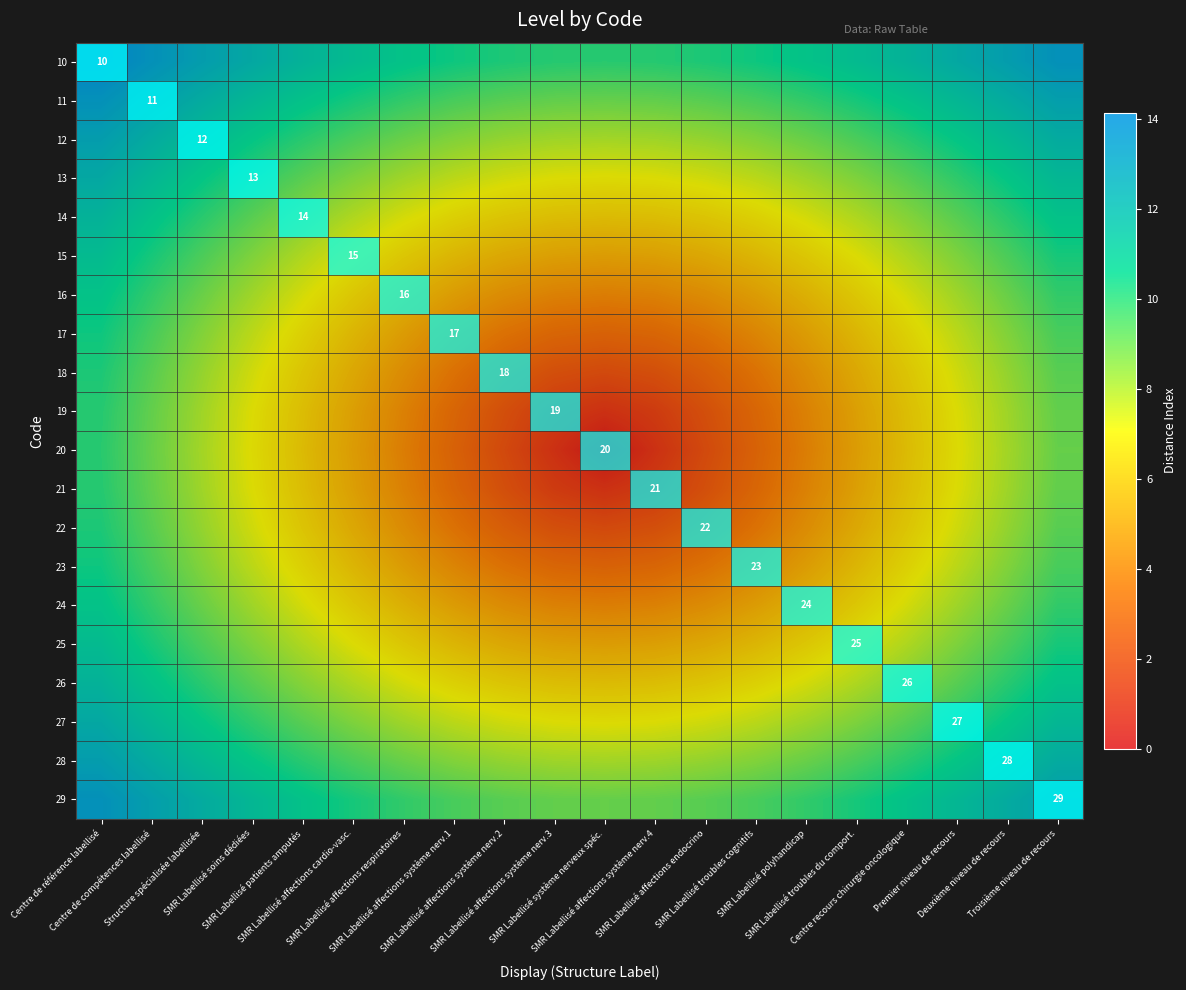

At which category does the chart reach its peak across all series?

Centre de référence labellisé